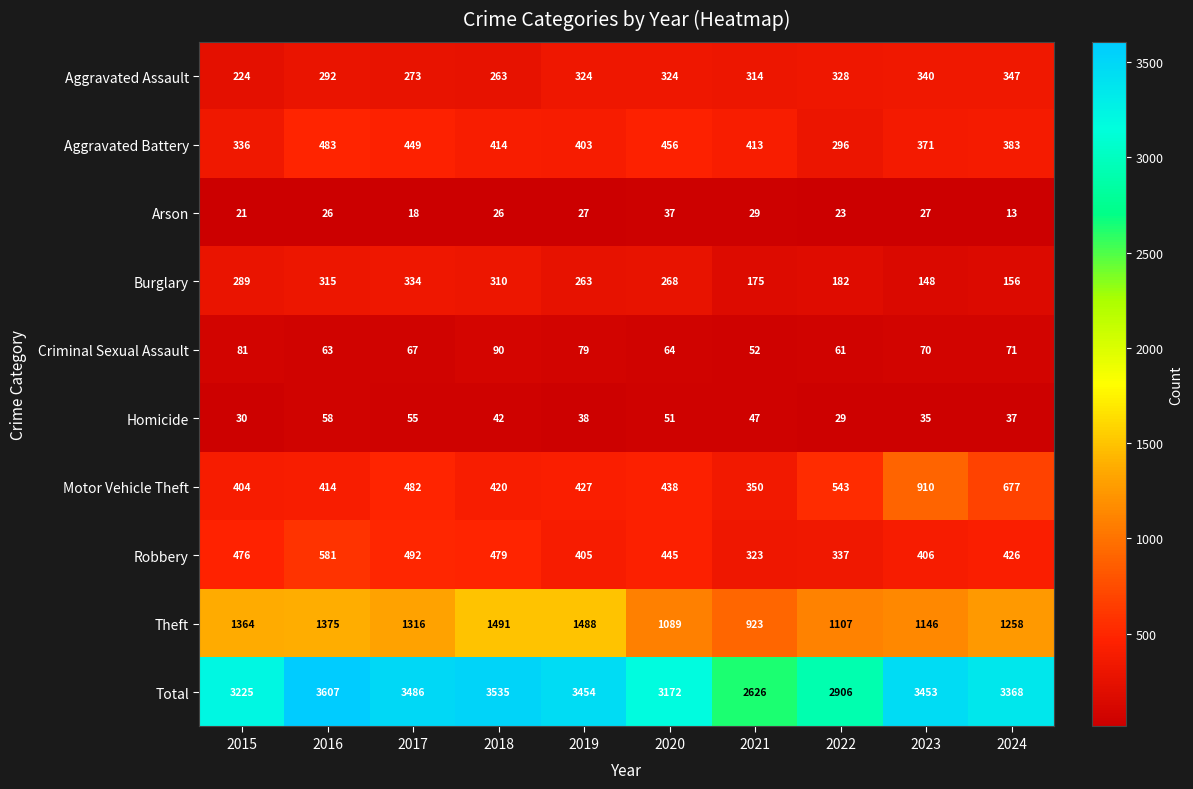

At which category does the chart reach its peak across all series?

2016